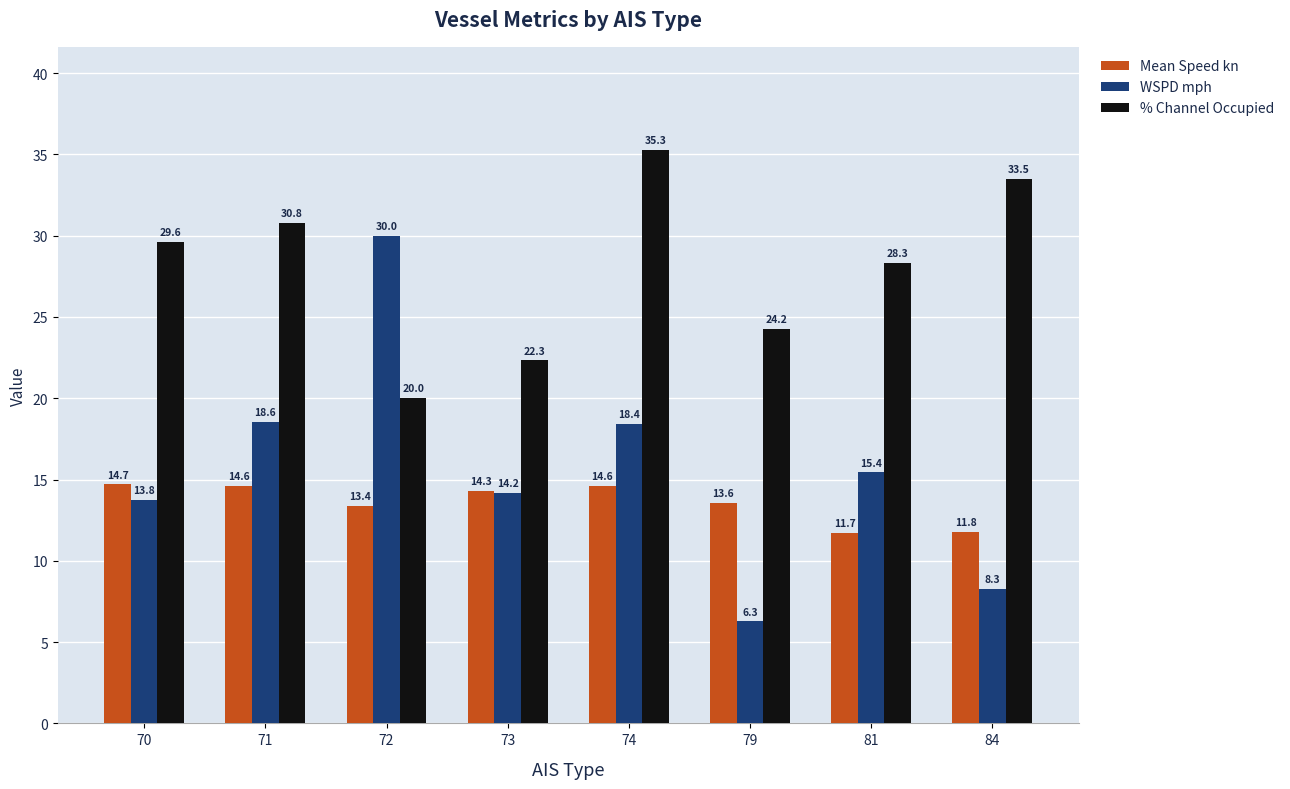

The % Channel Occupied series shows 20.0 at 72. True or false?

True